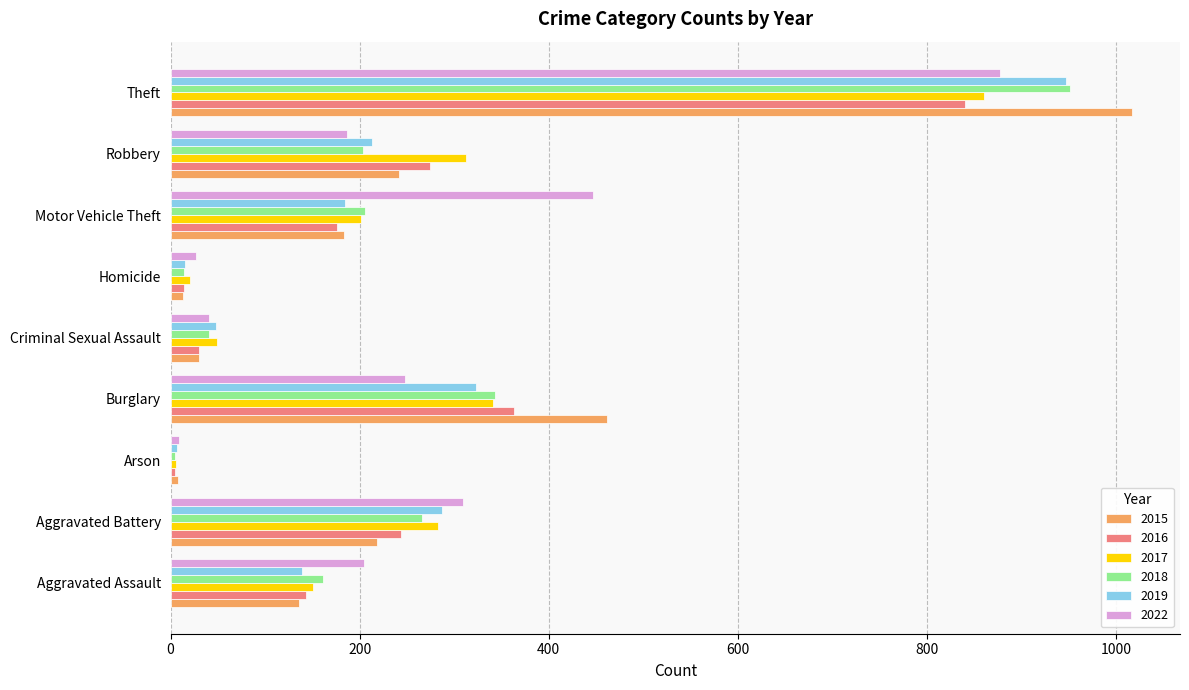

Which category has the highest value in the 2016 series?

Theft